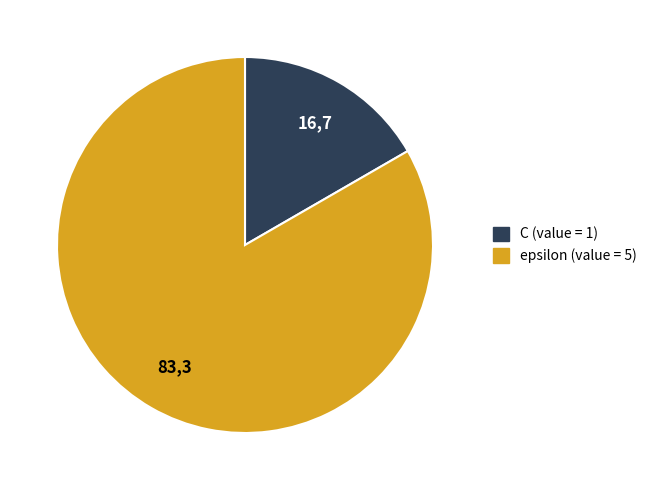

Between epsilon and C, which is larger?

epsilon